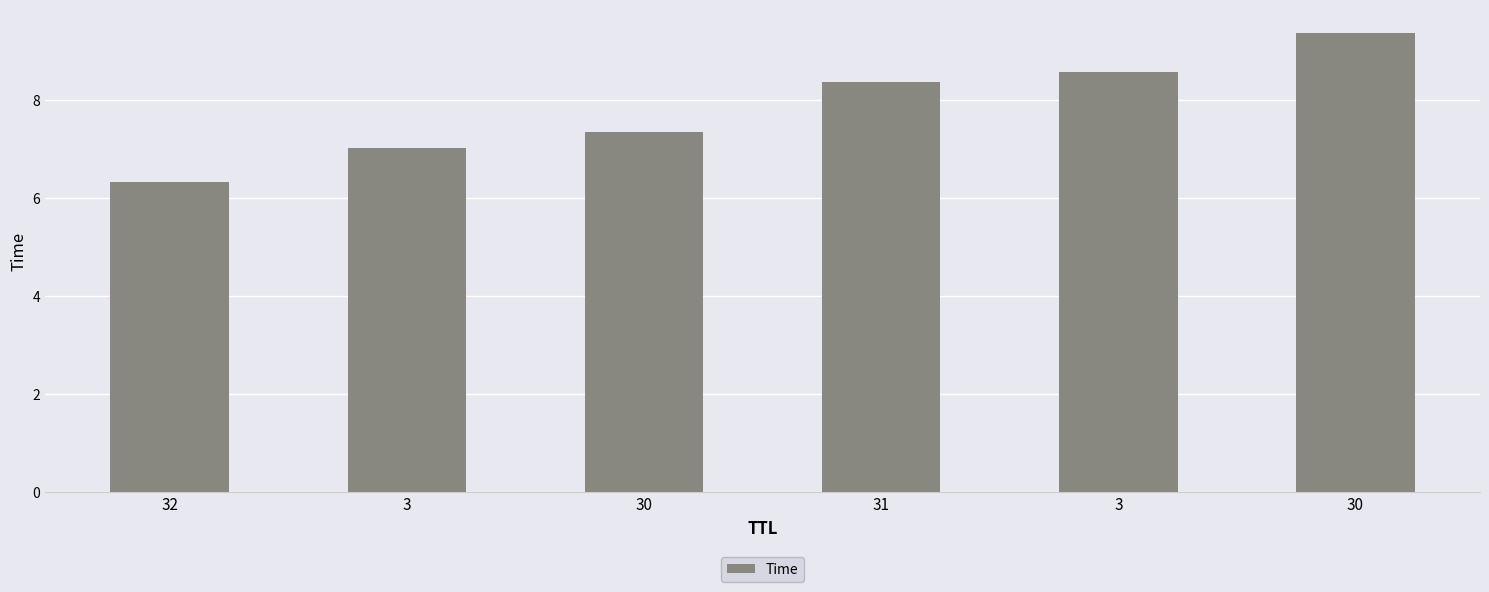

How many bars are there in total?

6